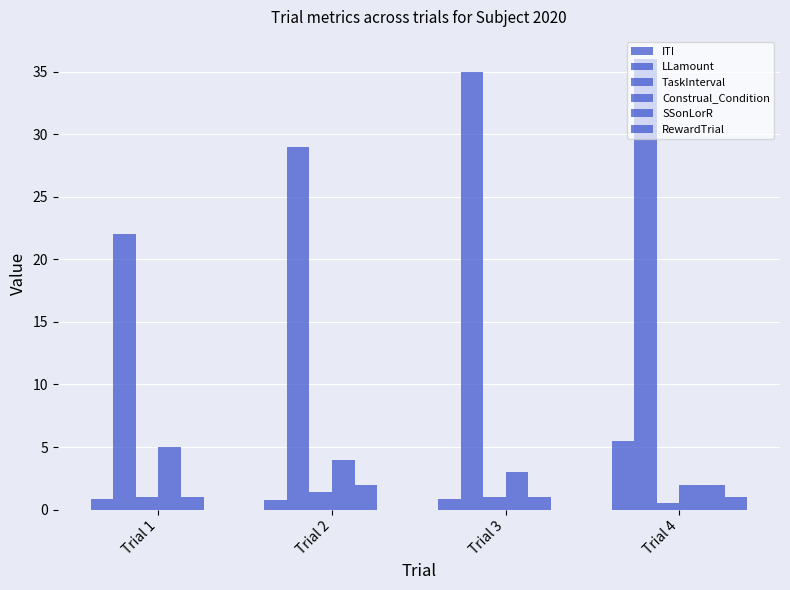

True or false: LLamount has a value of 20.1 at Trial 3.

False